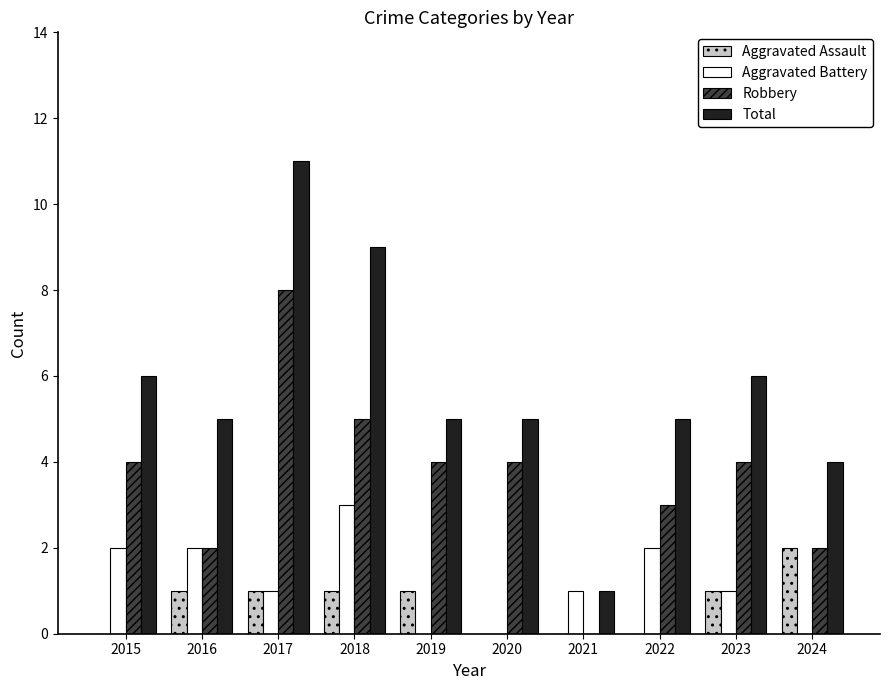

How many categories are shown in the chart?

10